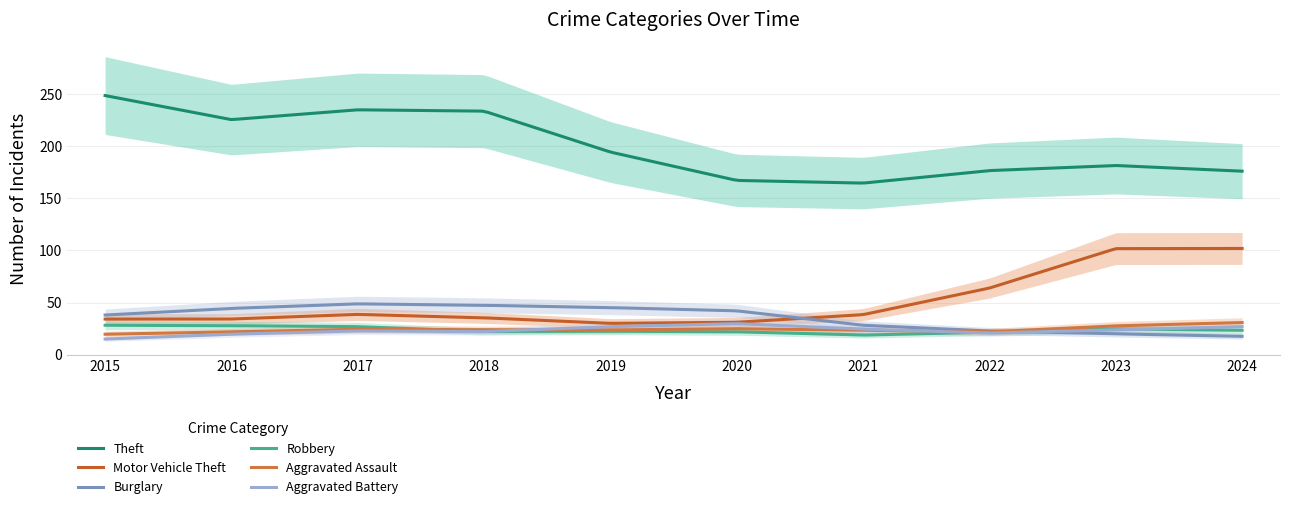

What are all the series names shown in the legend?

Theft, Motor Vehicle Theft, Burglary, Robbery, Aggravated Assault, Aggravated Battery